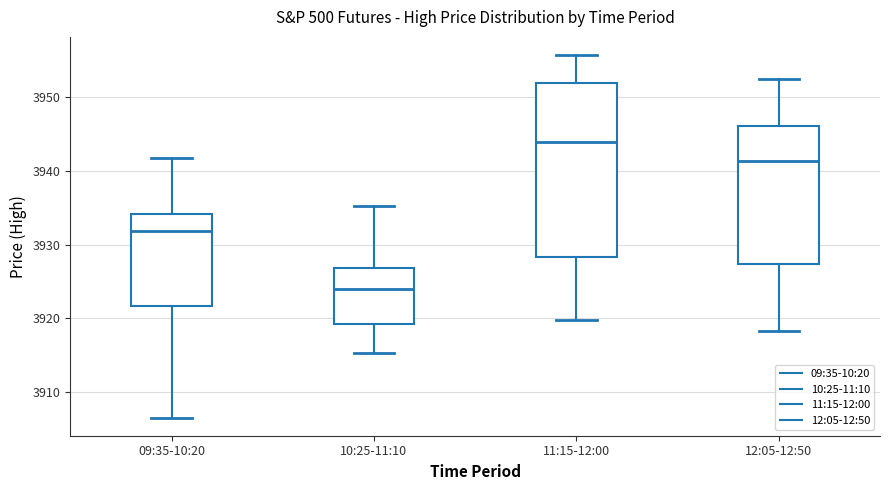

Reading left to right, transcribe this box plot: for each box, give where its median line is, the range the box spans, and where its two whiskers end, as read against the y-axis. The values are not printed on the chart, so give them approximately, as read against the axis.

09:35-10:20: median 3932, box 3922 to 3934, whiskers 3907 to 3942
10:25-11:10: median 3924, box 3919 to 3927, whiskers 3915 to 3935
11:15-12:00: median 3944, box 3928 to 3952, whiskers 3920 to 3956
12:05-12:50: median 3941, box 3927 to 3946, whiskers 3918 to 3953